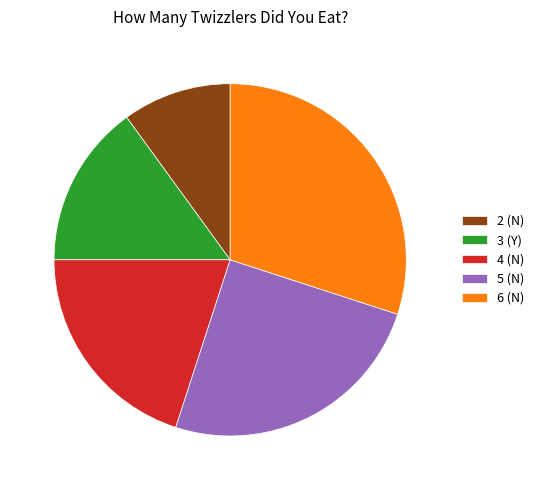

Rank the categories by value from lowest to highest.

2 (N), 3 (Y), 4 (N), 5 (N), 6 (N)